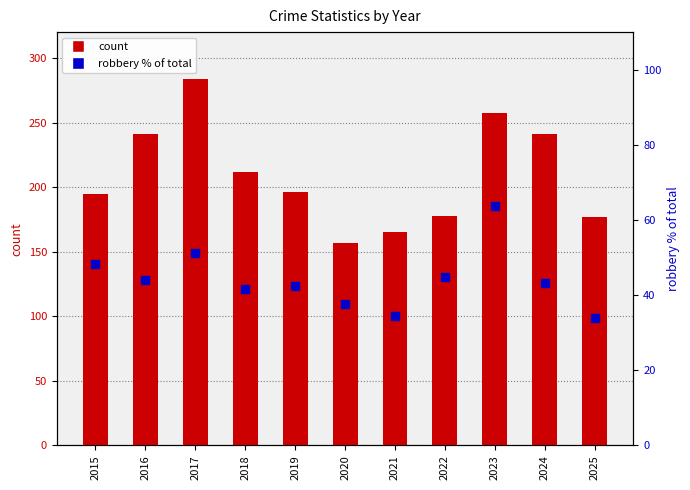

At how many categories does at least one series exceed 105?

11